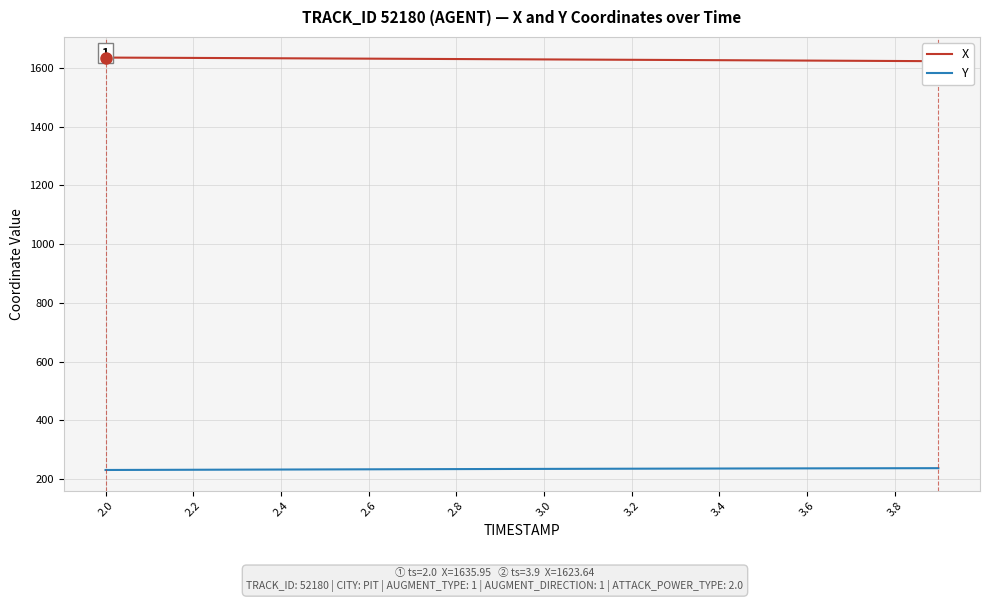

At how many categories does at least one series exceed 1311?

20